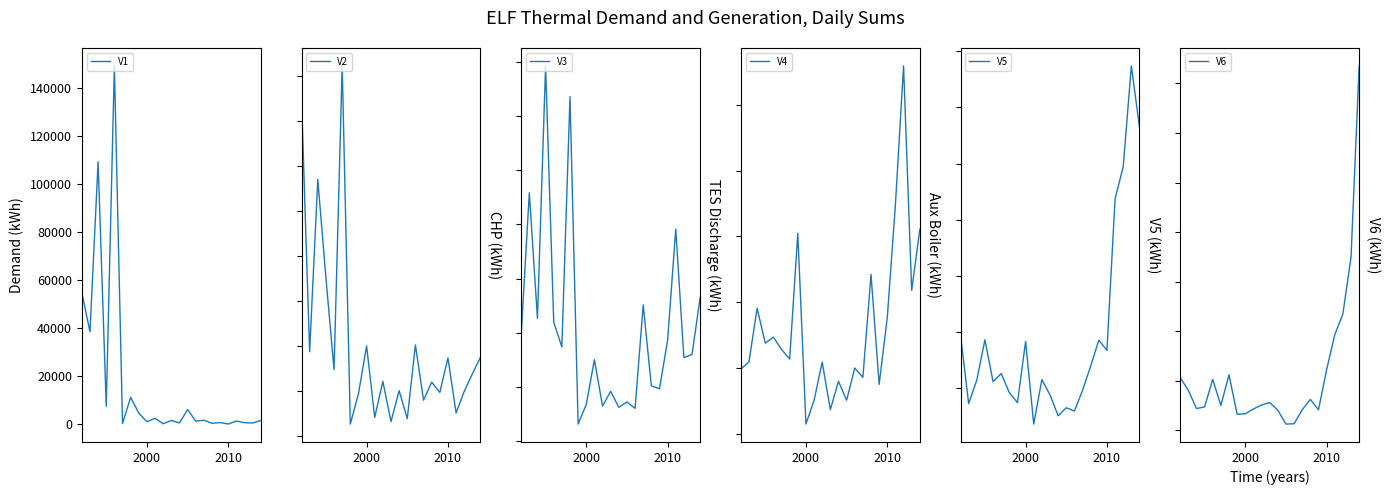

Reading right to left, list all the values displayed in this chart.

V1: 1571.1	589.9	680.4	1362.8	118.4	751.9	450.3	1729.5	1313.5	6153.7	576.2	1609.2	256.2	2493.2	1097.1	4671.5	11228.0	344.0	149158.1	7503.3	109256.7	38526.2	54803.0
V2: 175284.8	138441.8	99468.1	51619.2	173931.0	97308.5	119996.2	79901.8	202771.0	38795.8	101140.6	32330.7	121765.4	41704.3	200662.0	94394.3	26849.8	823312.4	148052.9	352291.0	570834.8	187561.8	748625.4
V3: 530086.1	320251.6	308895.1	782907.1	372586.9	193839.3	204427.8	503217.1	121346.8	145005.2	125101.2	184499.6	129559.1	301012.3	135586.3	63460.2	1271411.1	347869.4	439532.5	1385078.0	453445.8	917044.1	392431.2
V4: 621642.0	436009.4	1117971.4	696802.3	353208.7	150450.5	484431.5	172065.4	200104.5	102295.4	159852.0	73706.8	218422.2	101848.7	29999.7	609526.4	227504.2	256733.4	294071.8	275937.3	381811.9	218930.5	197195.7
V5: 564431.9	673979.2	494469.1	437208.4	167428.3	185427.6	139295.8	95945.2	59105.4	64976.5	50699.1	87864.0	115192.7	35936.2	183071.6	74071.6	91910.9	125889.6	111493.1	186014.5	114336.2	72408.3	194801.4
V6: 735497.2	349758.7	234956.2	192734.8	122381.2	41240.5	62227.9	41329.5	13096.0	12478.0	40438.8	55959.3	50884.4	42918.6	33272.6	32196.9	111937.1	50010.1	102819.2	47144.5	43810.6	80546.9	106347.5